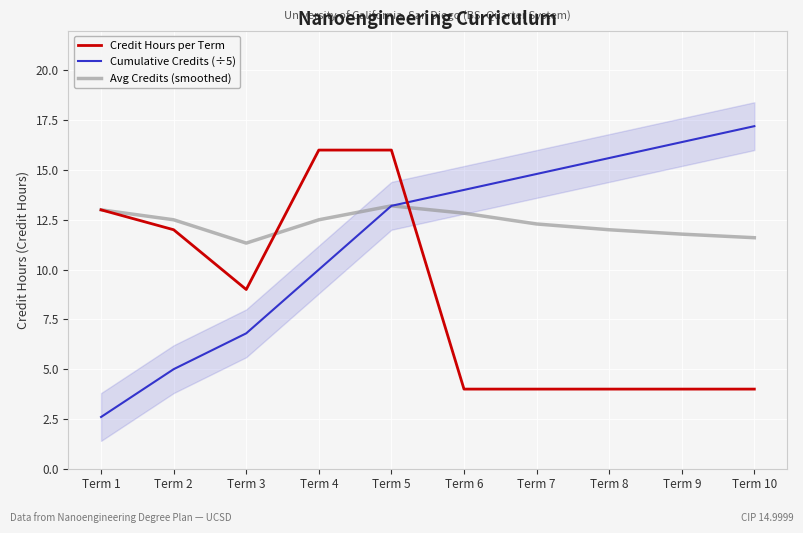

Between Term 6 and Term 7, which series saw the biggest shift?

Cumulative Credits (÷5)